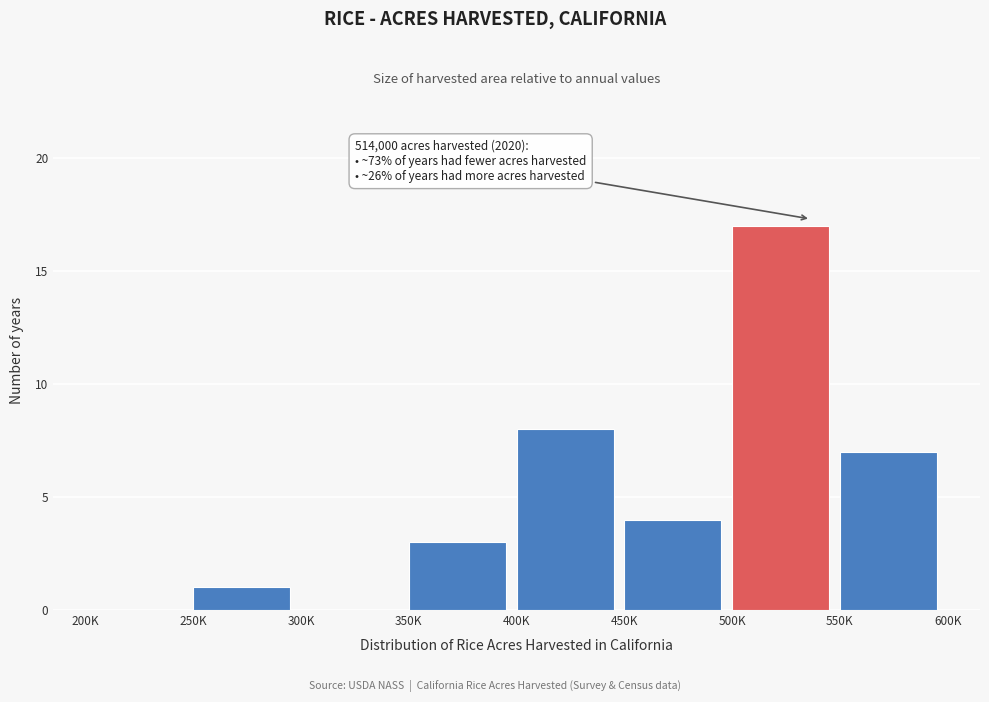

Reading right to left, what are all the values shown in this chart?

550K=7	500K=17	450K=4	400K=8	350K=3	300K=0	250K=1	200K=0